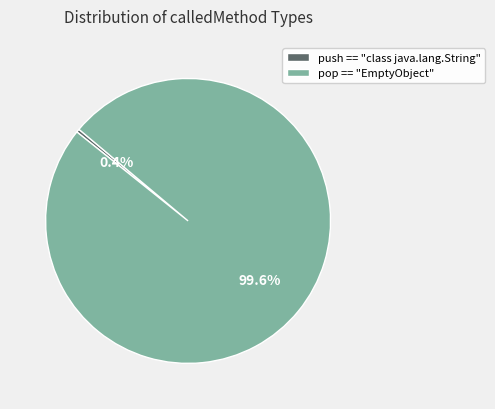

Is it true that pop == "EmptyObject" is 90% of the pie?

False